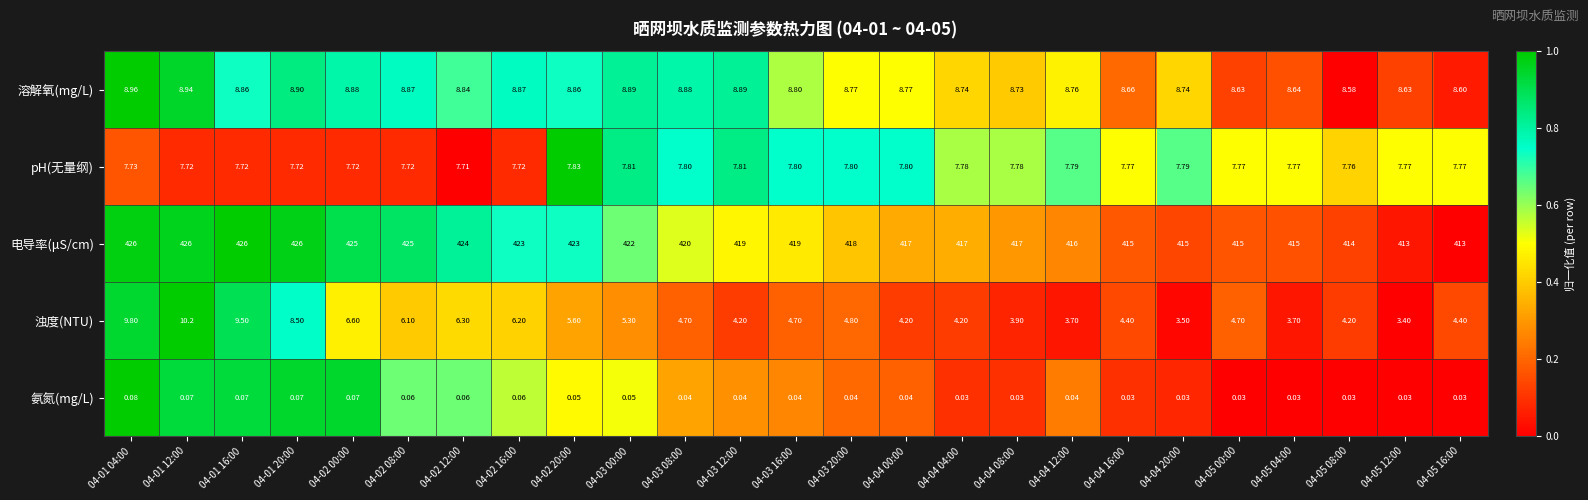

List the series in order of their peak value, highest first.

电导率(μS/cm), 浊度(NTU), 溶解氧(mg/L), pH(无量纲), 氨氮(mg/L)